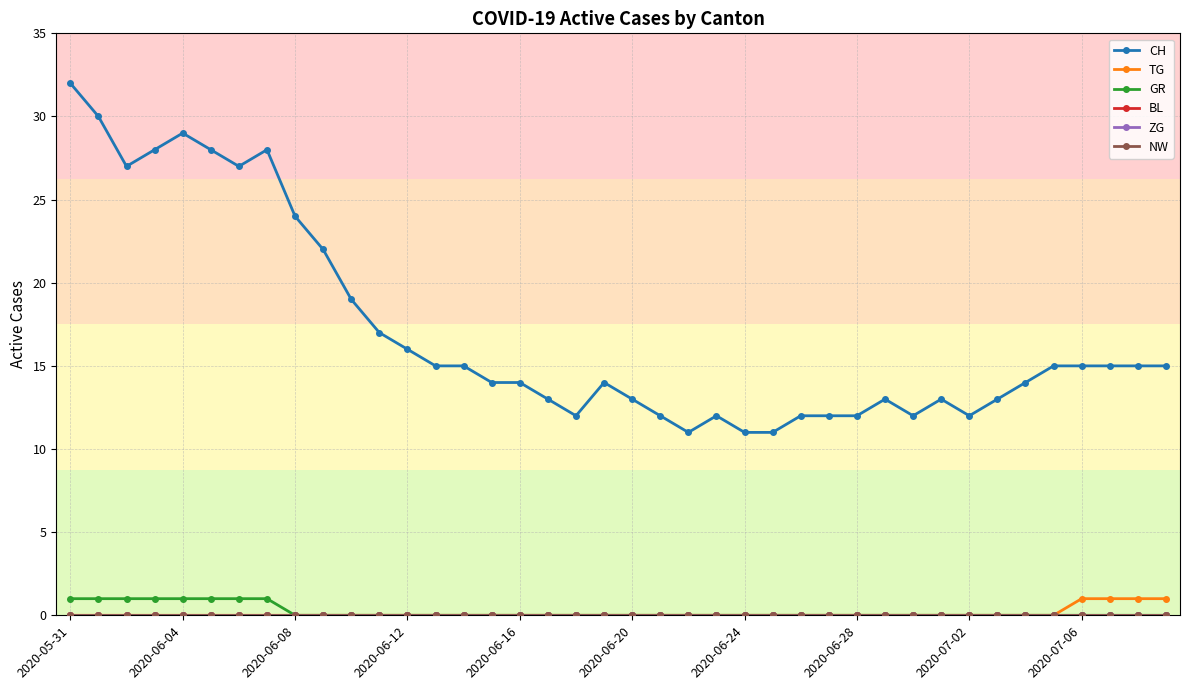

Reading left to right, list all the values displayed in this chart.

CH: 32	30	27	28	29	28	27	28	24	22	19	17	16	15	15	14	14	13	12	14	13	12	11	12	11	11	12	12	12	13	12	13	12	13	14	15	15	15	15	15
TG: 0	0	0	0	0	0	0	0	0	0	0	0	0	0	0	0	0	0	0	0	0	0	0	0	0	0	0	0	0	0	0	0	0	0	0	0	1	1	1	1
GR: 1	1	1	1	1	1	1	1	0	0	0	0	0	0	0	0	0	0	0	0	0	0	0	0	0	0	0	0	0	0	0	0	0	0	0	0	0	0	0	0
BL: 0	0	0	0	0	0	0	0	0	0	0	0	0	0	0	0	0	0	0	0	0	0	0	0	0	0	0	0	0	0	0	0	0	0	0	0	0	0	0	0
ZG: 0	0	0	0	0	0	0	0	0	0	0	0	0	0	0	0	0	0	0	0	0	0	0	0	0	0	0	0	0	0	0	0	0	0	0	0	0	0	0	0
NW: 0	0	0	0	0	0	0	0	0	0	0	0	0	0	0	0	0	0	0	0	0	0	0	0	0	0	0	0	0	0	0	0	0	0	0	0	0	0	0	0